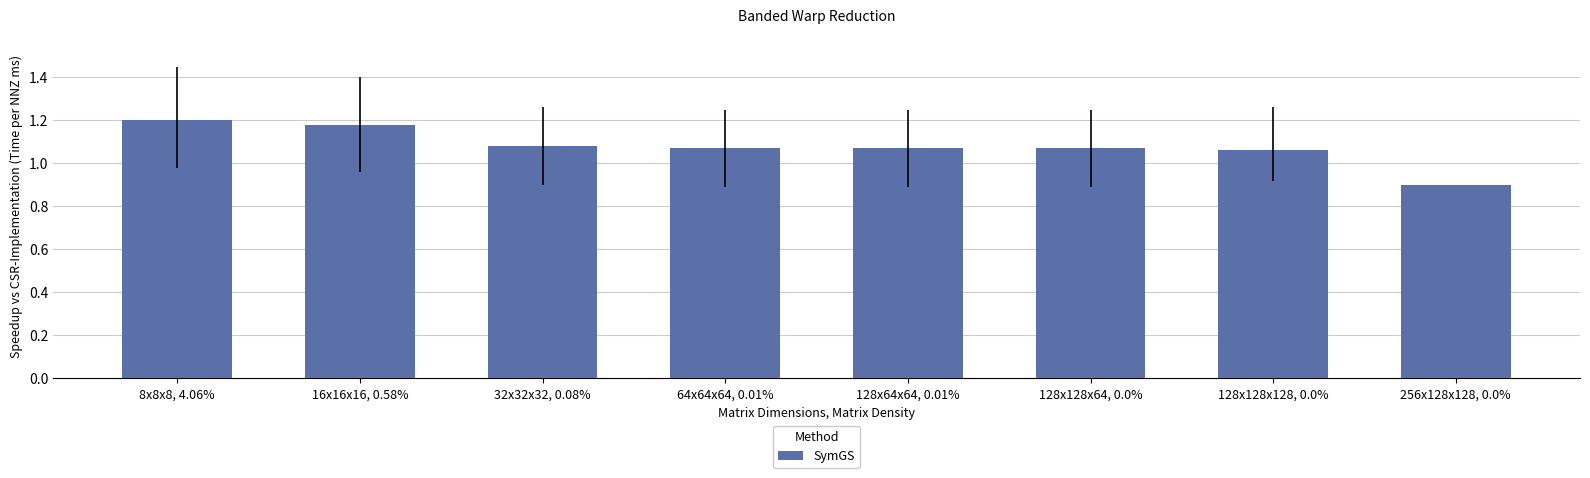

What is the difference between the second highest and minimum values?

0.3